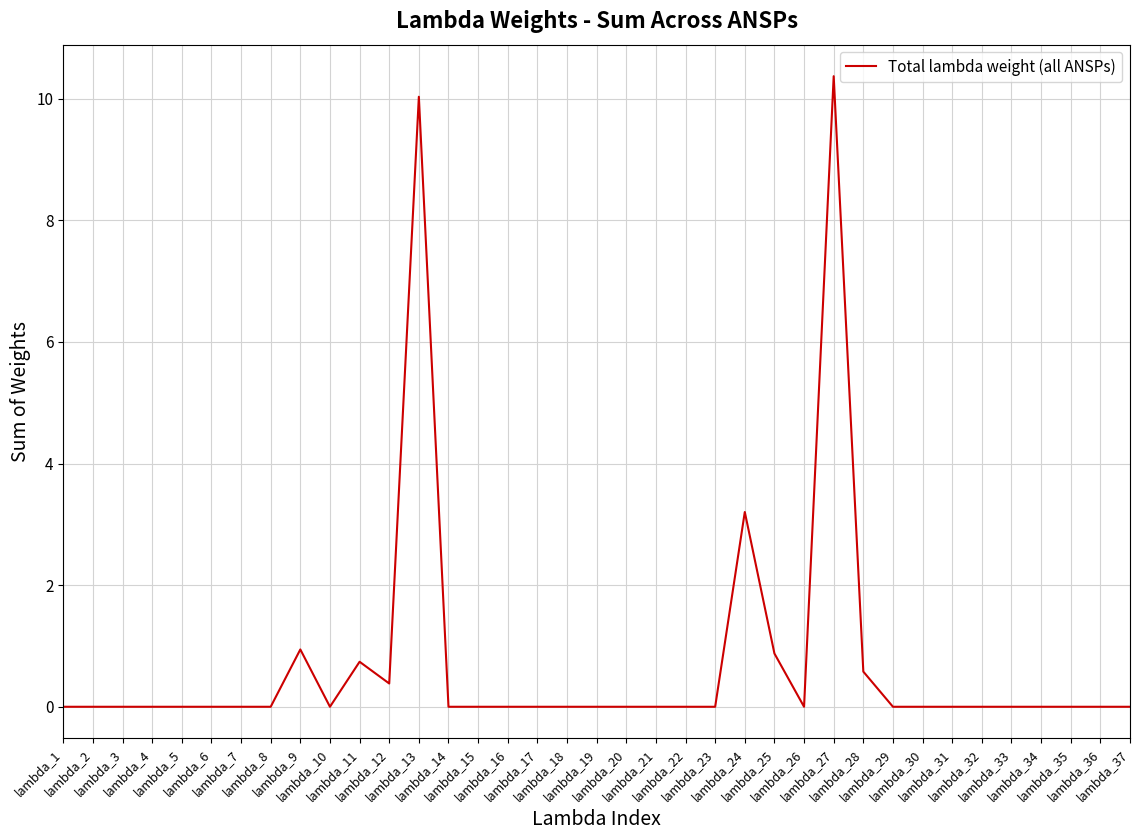

What is the sum of all values?

27.1